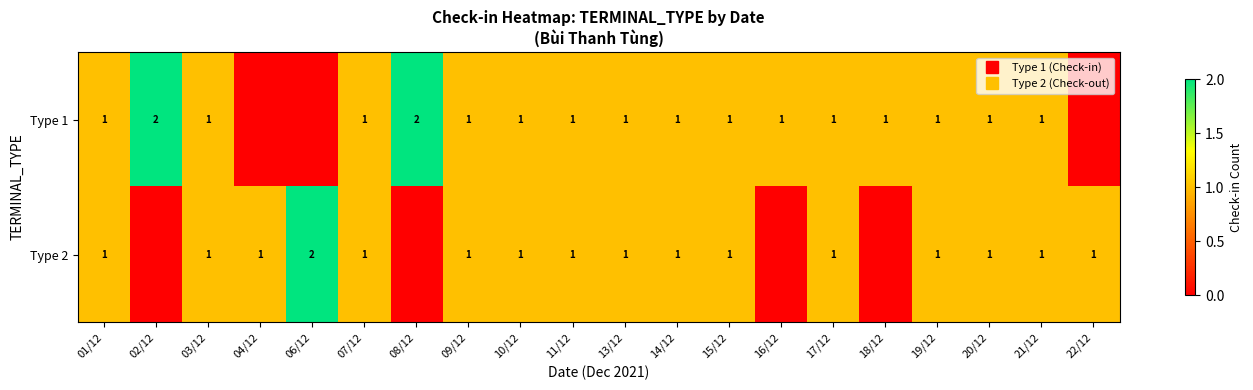

How many values in the Type 1 series are below 1?

3